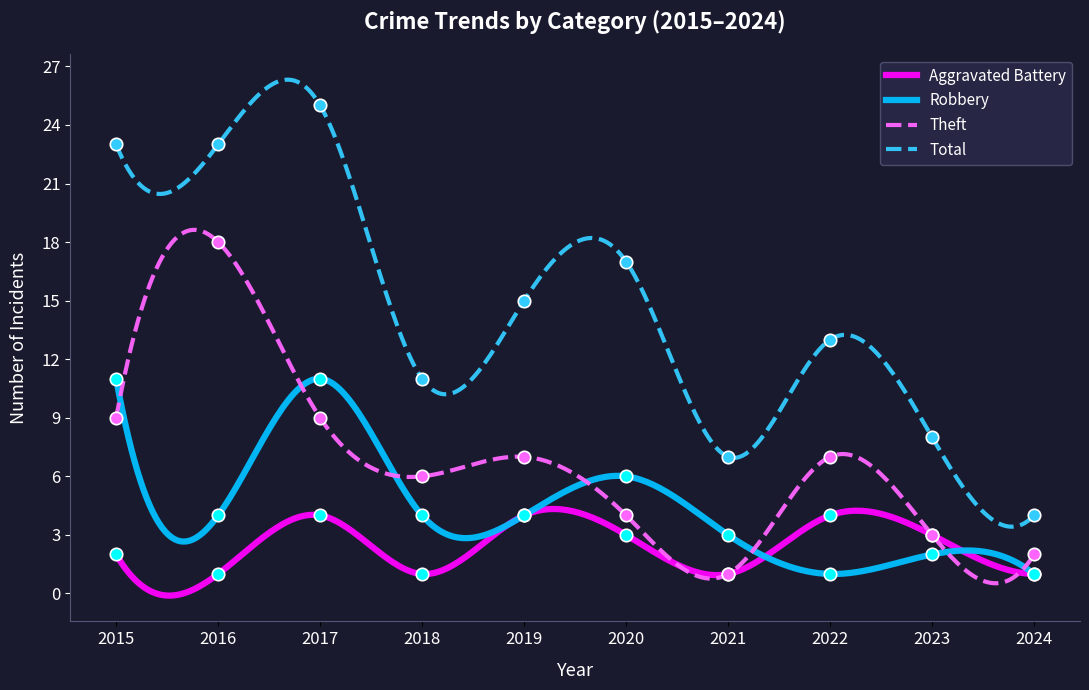

At which category is the sum across all series the highest?

2017